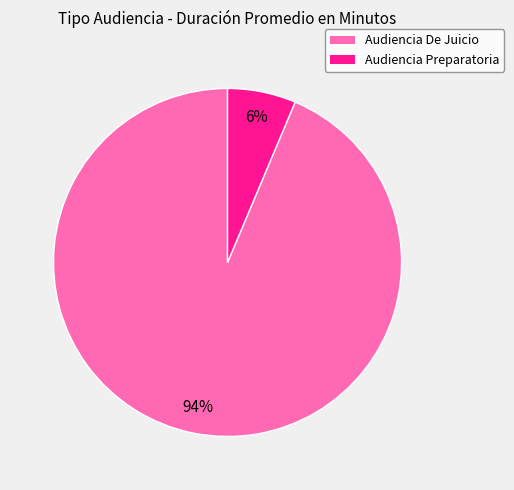

Do Audiencia De Juicio and Audiencia Preparatoria together represent more than half of the pie?

Yes